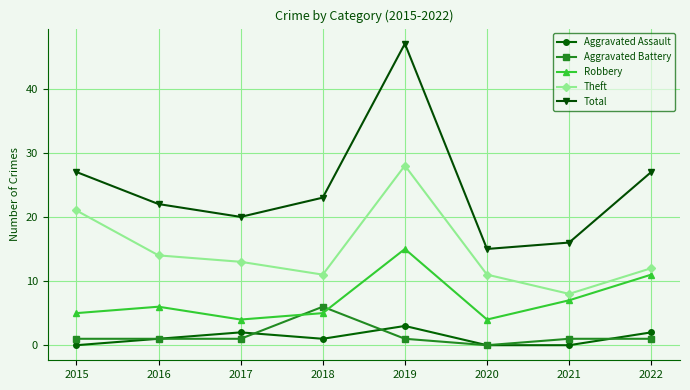

At which category does Total reach its first local peak?

2019